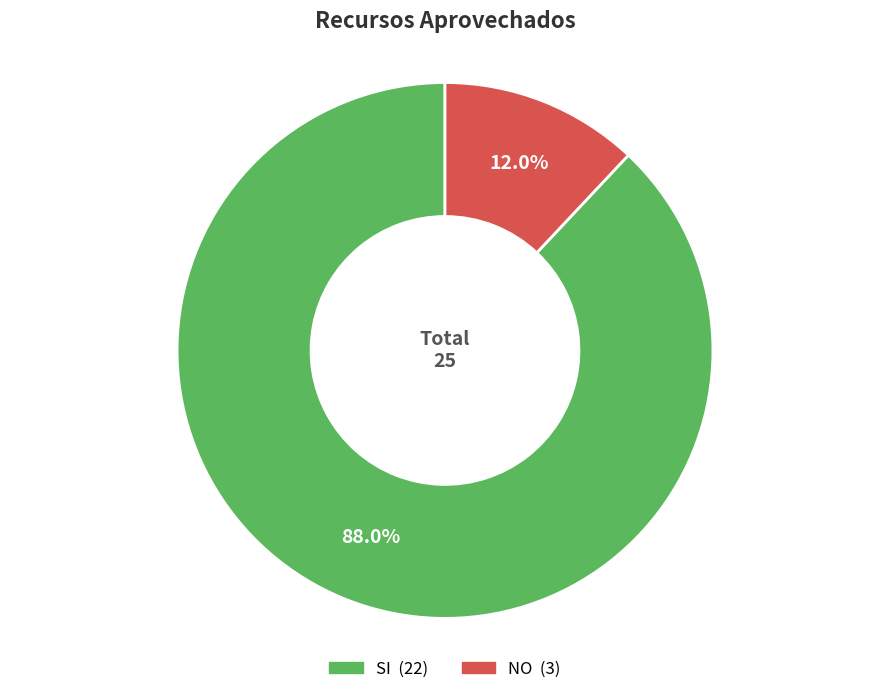

Does any single category account for the majority?

Yes